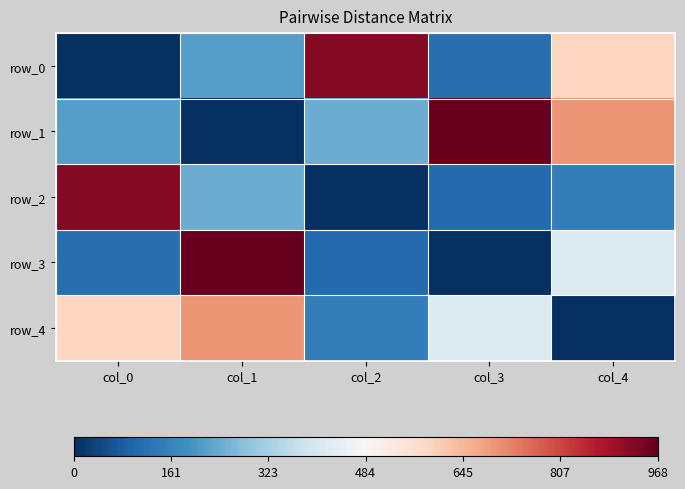

What is the difference between the maximum and second lowest values in the row_3 series?

859